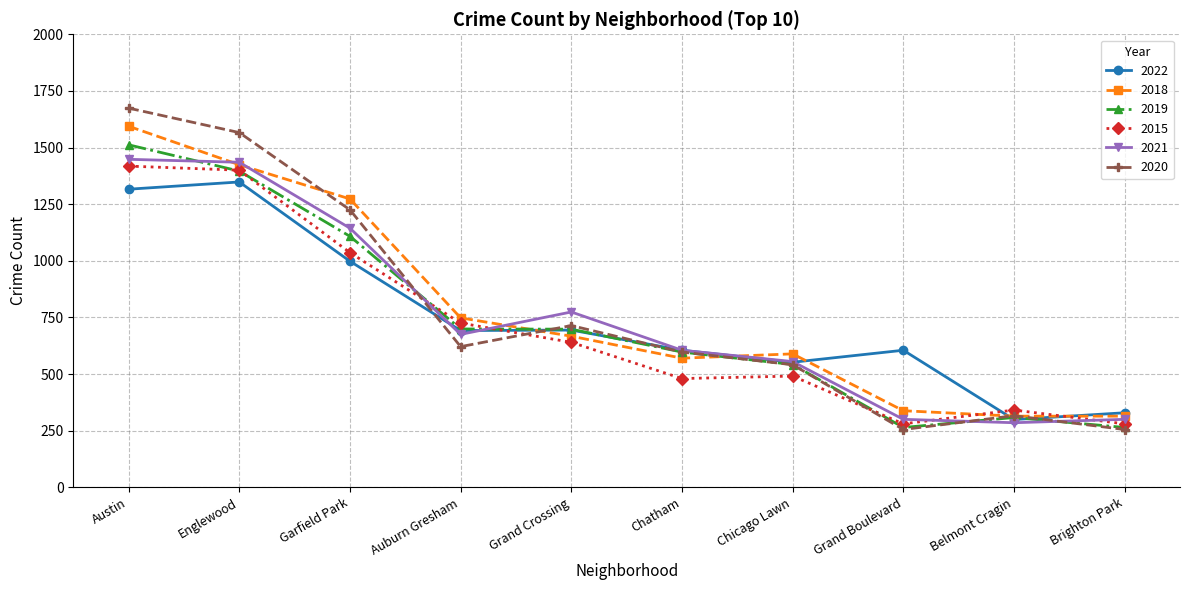

What value does the 2020 series have at Auburn Gresham?

621